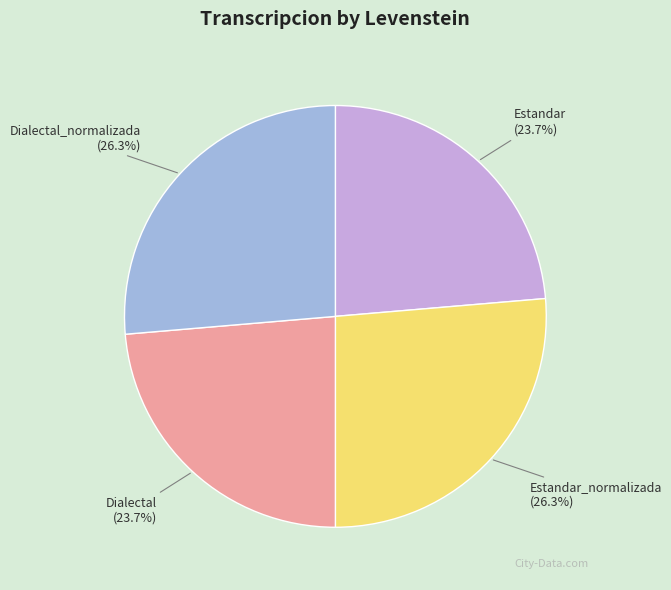

To the nearest percent, what is the average slice percentage?

25%